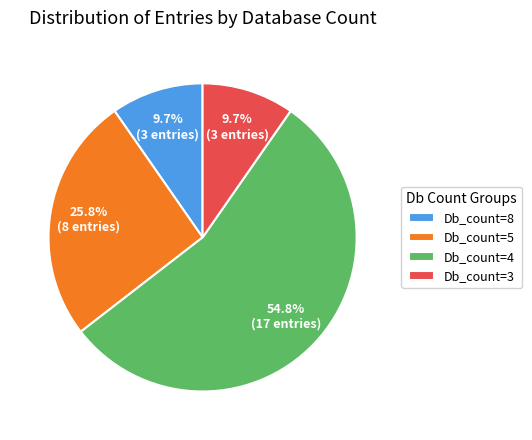

Combined, do Db_count=8 and Db_count=5 account for over 50%?

No